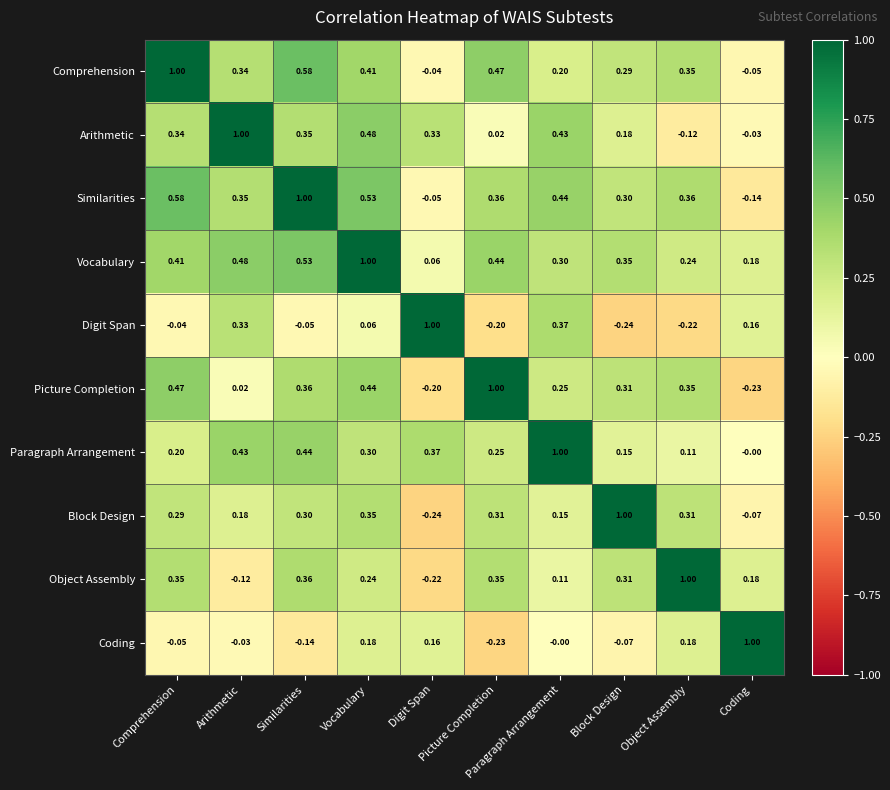

How many categories are shown in the chart?

10